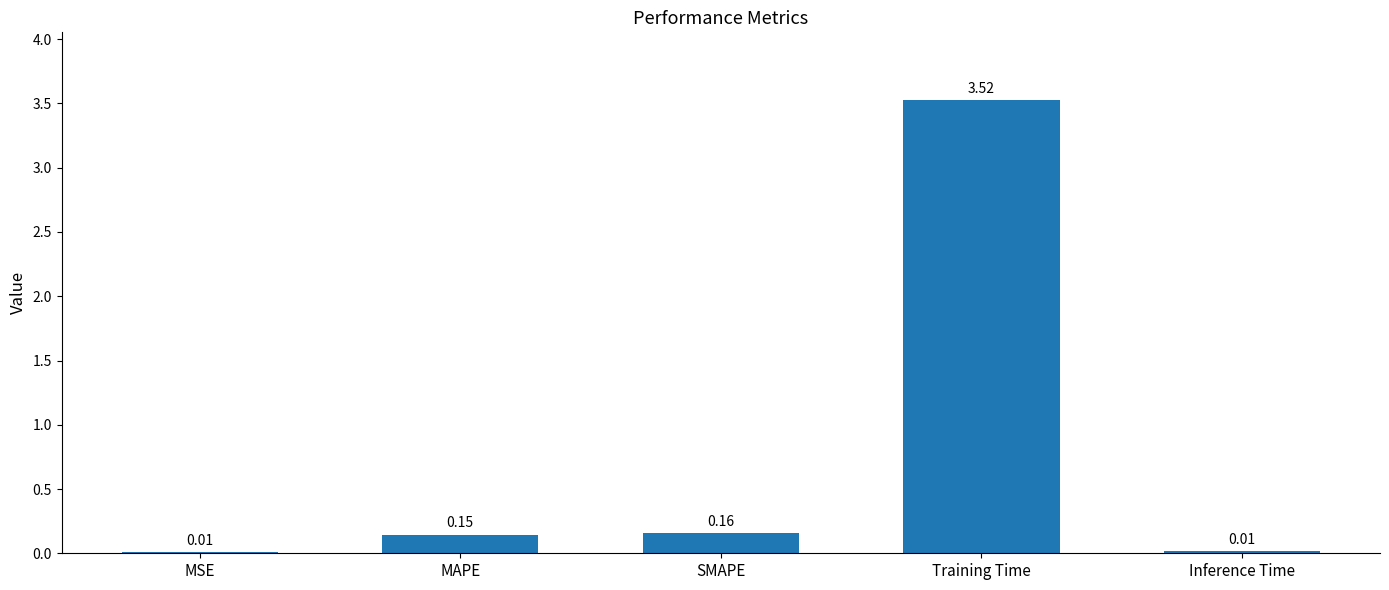

What is the sum of all values?

3.9